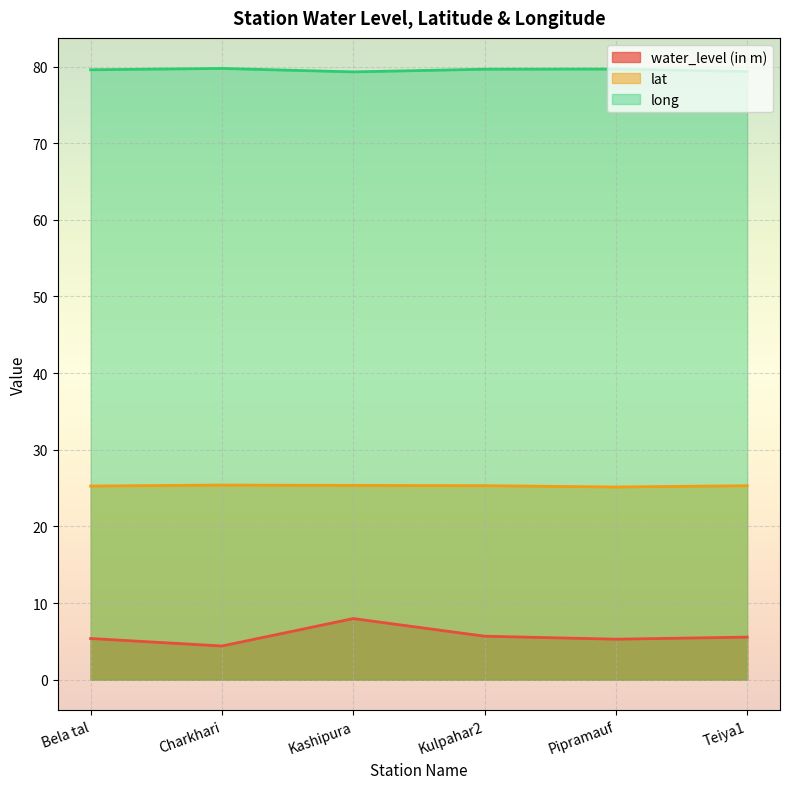

At which category does the chart reach its peak across all series?

Charkhari